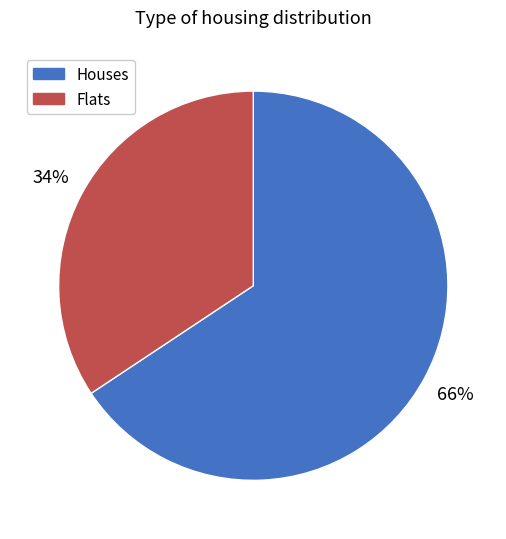

To the nearest percent, what is the average slice percentage?

50%